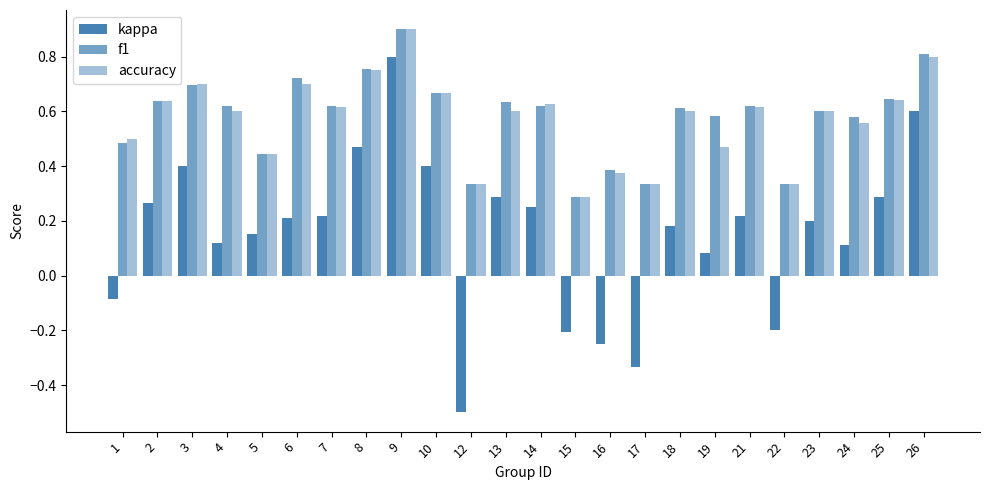

Does the chart contain stacked bars?

No